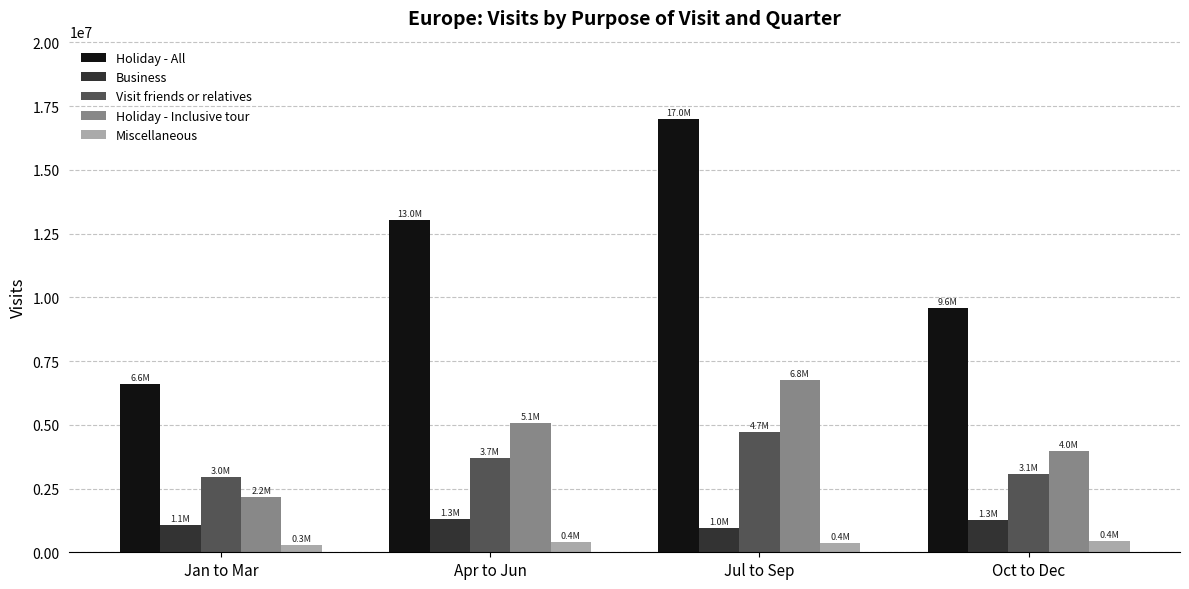

The value of Visit friends or relatives at Oct to Dec is 734523. True or false?

False